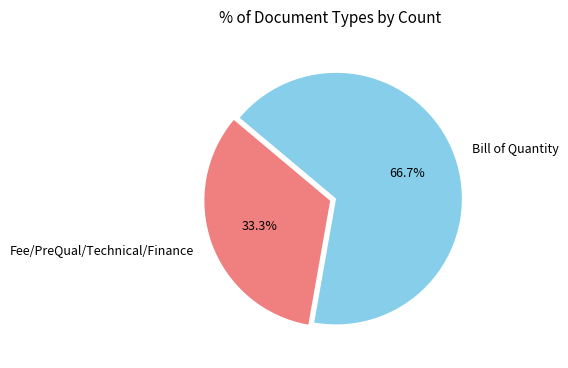

How many slices are in this pie chart?

2